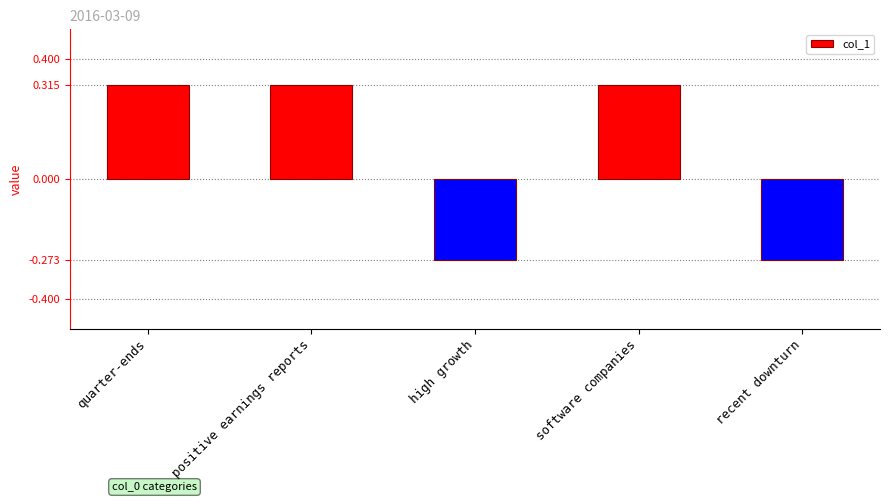

Is it true that the value at recent downturn is -0.4?

False